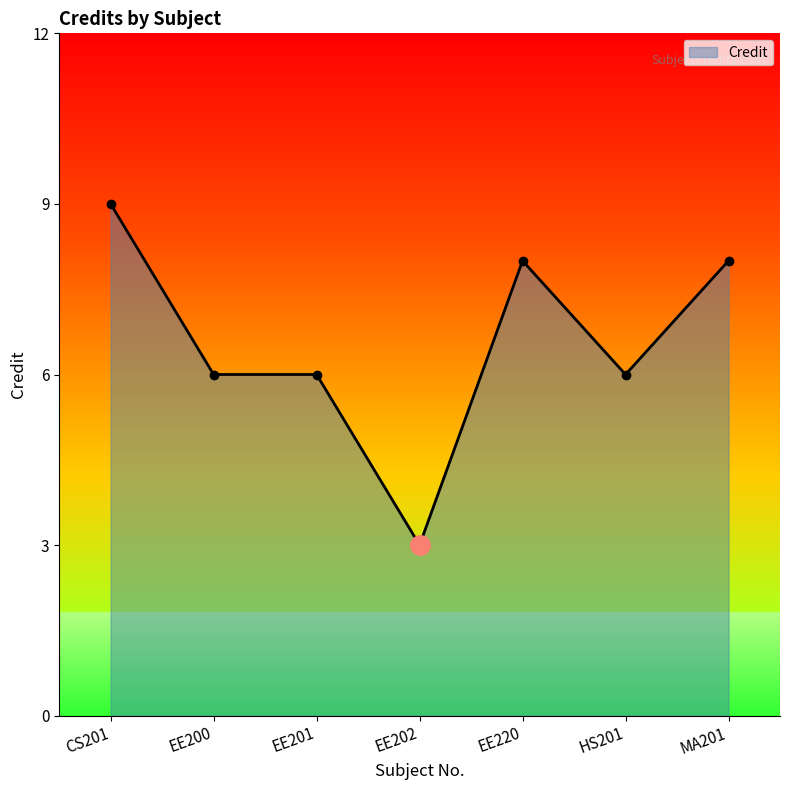

Read the value at EE220.

8